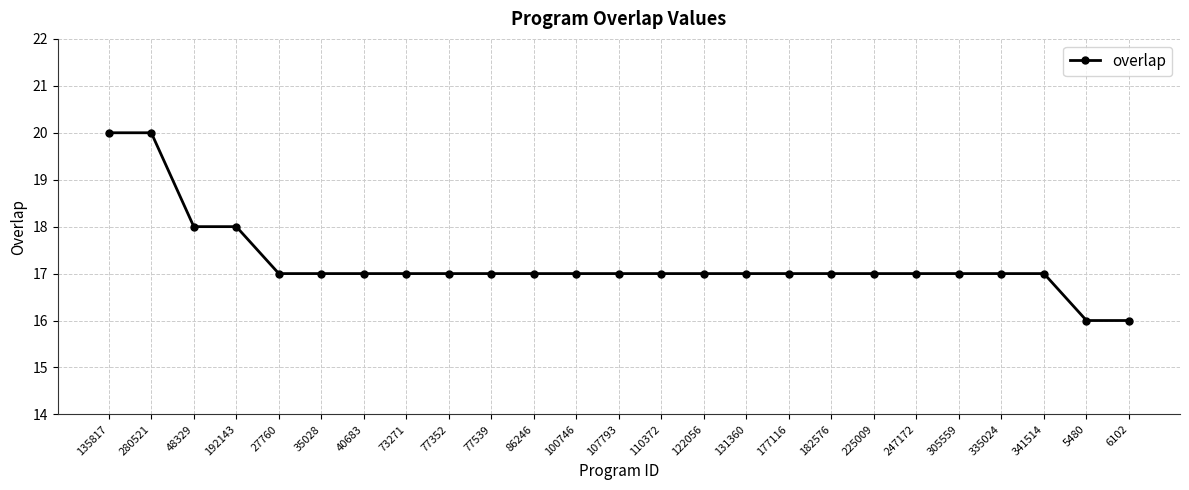

What is the label of the 14th point from the left?

110372